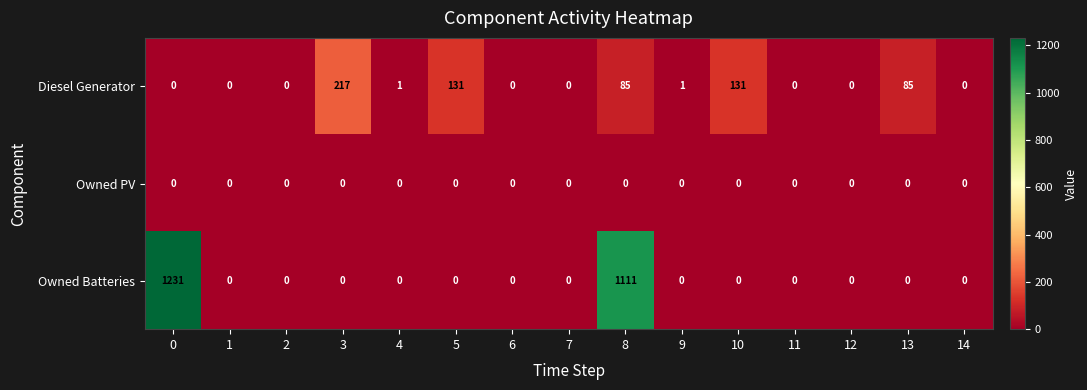

List the series in order of their overall mean, lowest first.

Owned PV, Diesel Generator, Owned Batteries